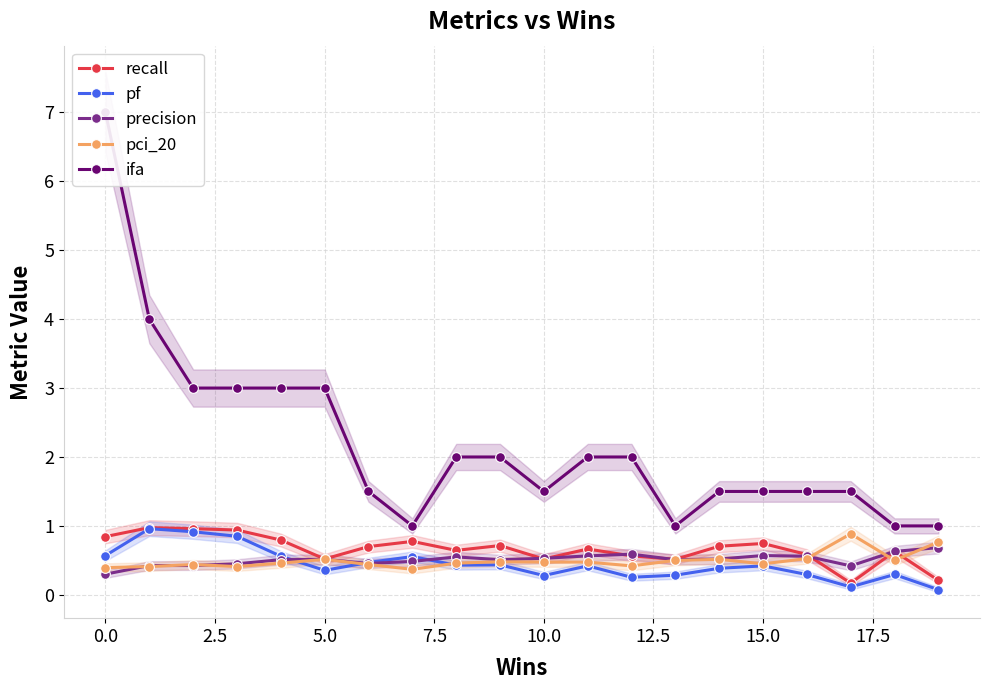

Is it true that recall equals 0.7 at 13?

False